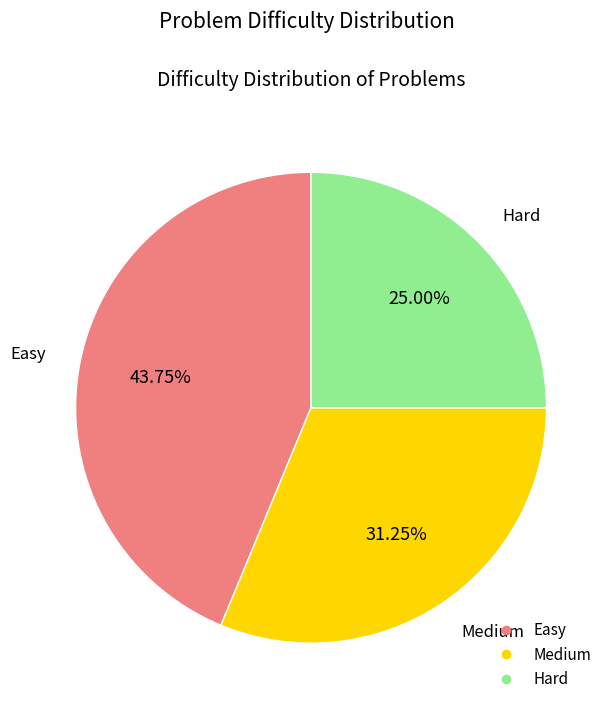

Between Medium and Hard, which is larger?

Medium